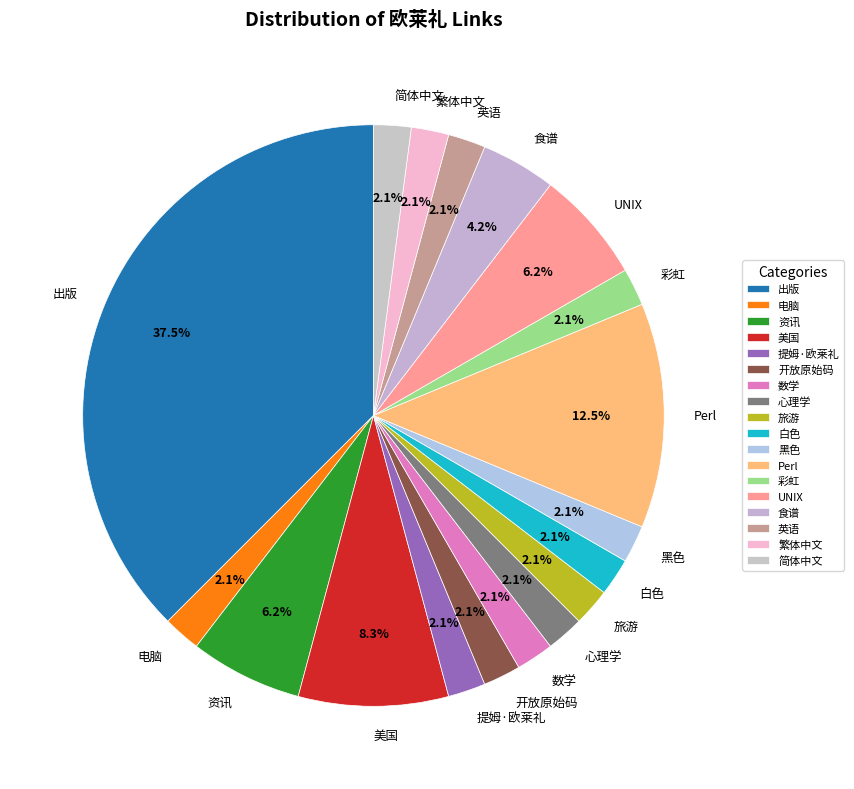

What is the largest slice in the pie chart?

出版